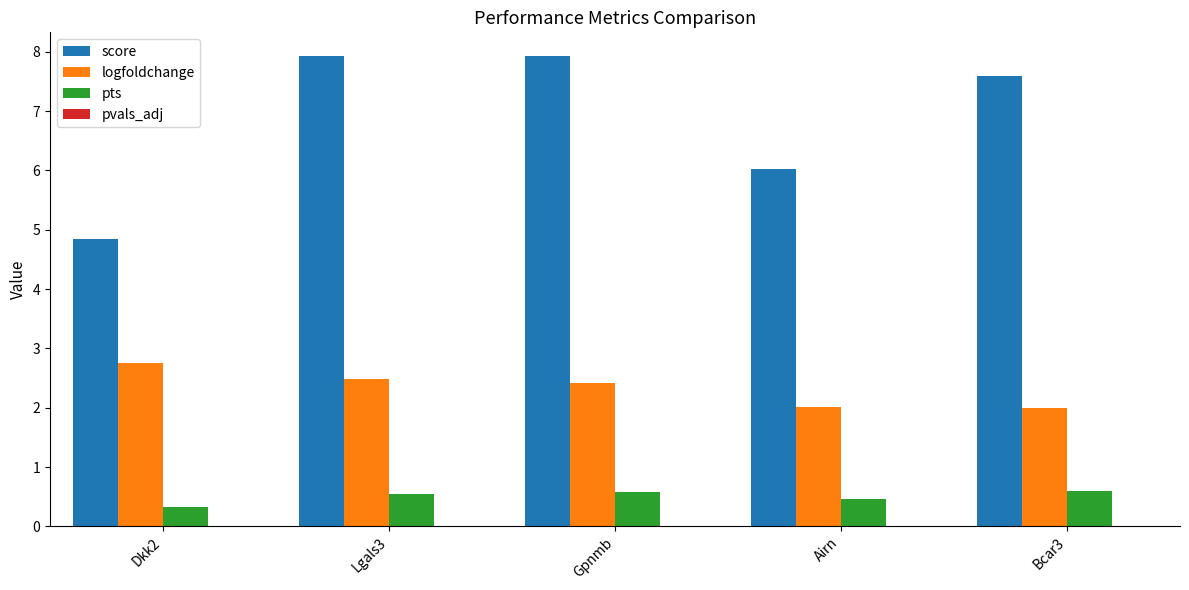

What is the difference between the logfoldchange values at Airn and Gpnmb?

0.4